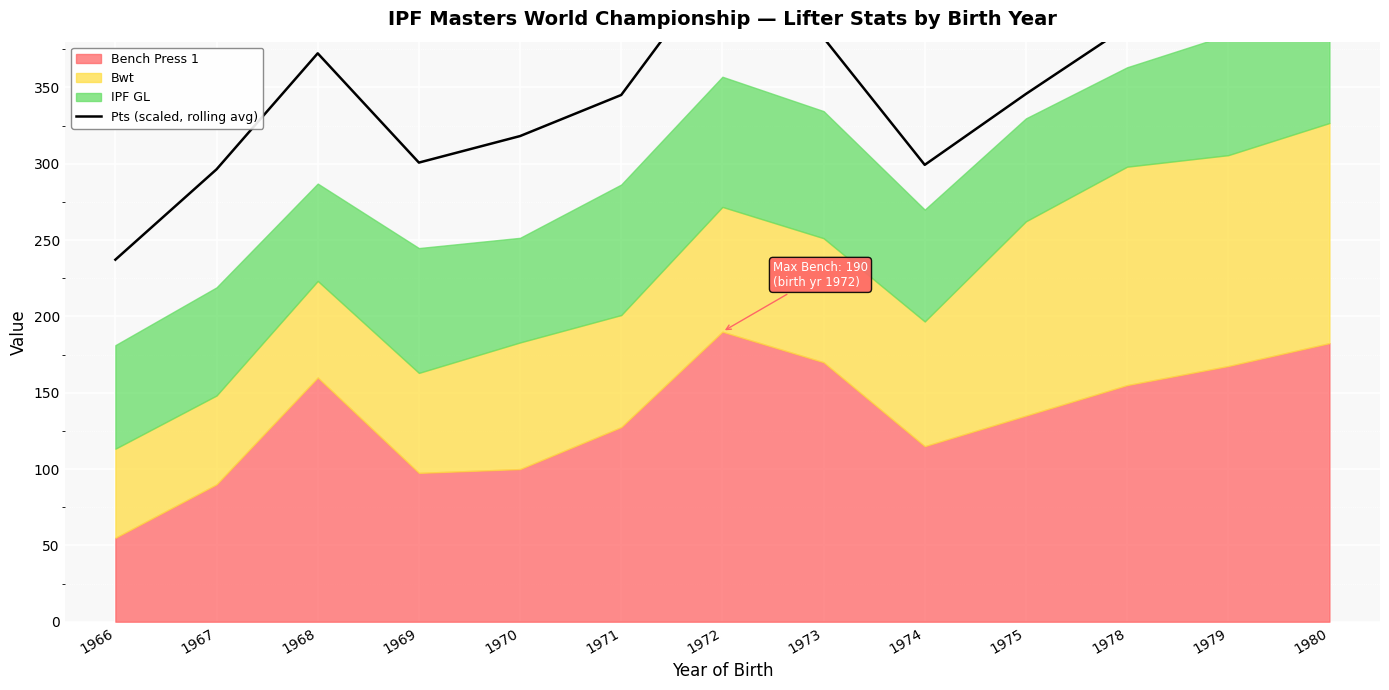

Reading left to right, list all the values displayed in this chart.

1966=237.2	1967=296.4	1968=372.4	1969=300.8	1970=318.2	1971=345.1	1972=434.4	1973=382.5	1974=299.3	1975=345.7	1978=389.9	1979=427.2	1980=450.8